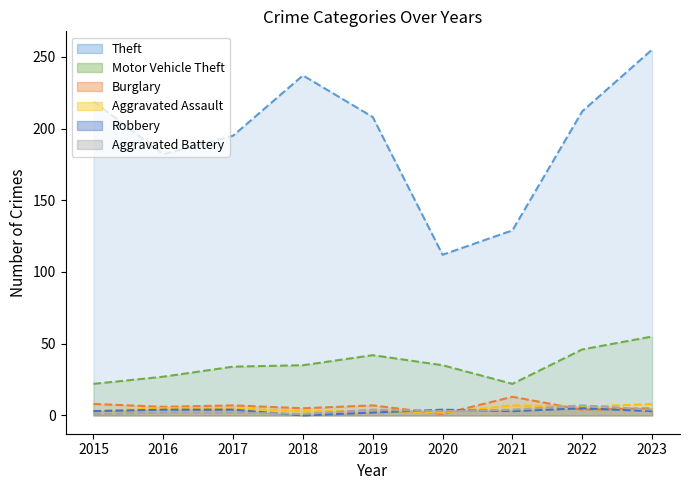

The value of Theft at 2019 is 308. True or false?

False